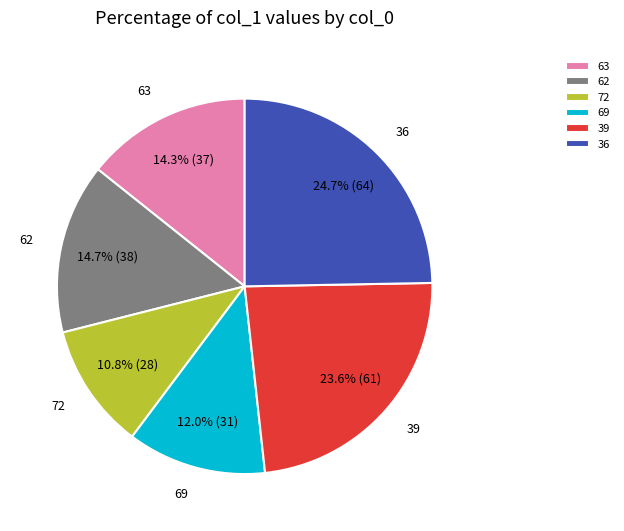

What percentage is the 63 slice, to the nearest percent?

14%